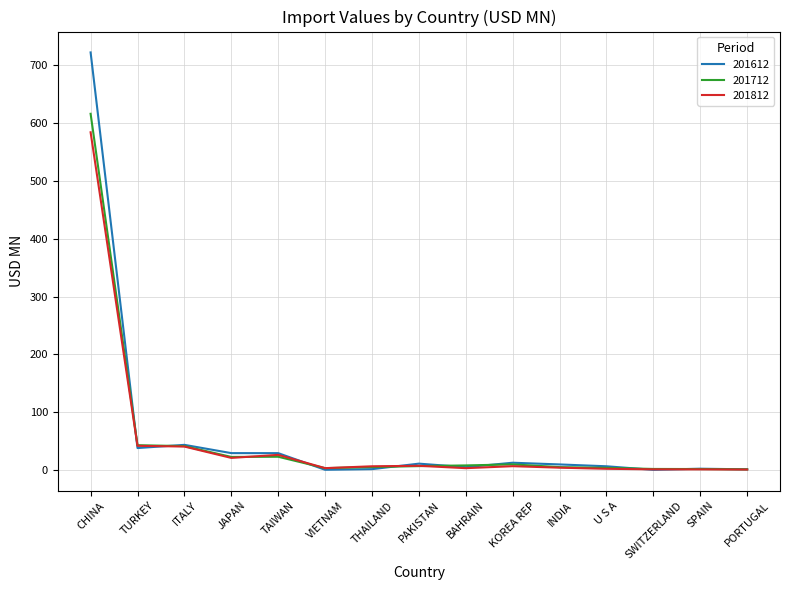

Which category has the highest value in the 201612 series?

CHINA